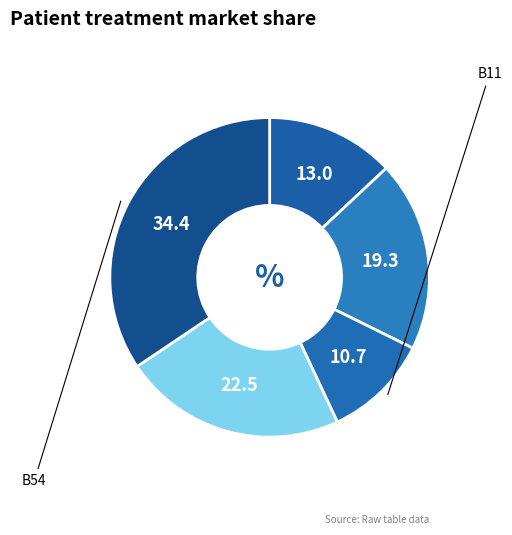

What is the smallest slice in the pie chart?

B11